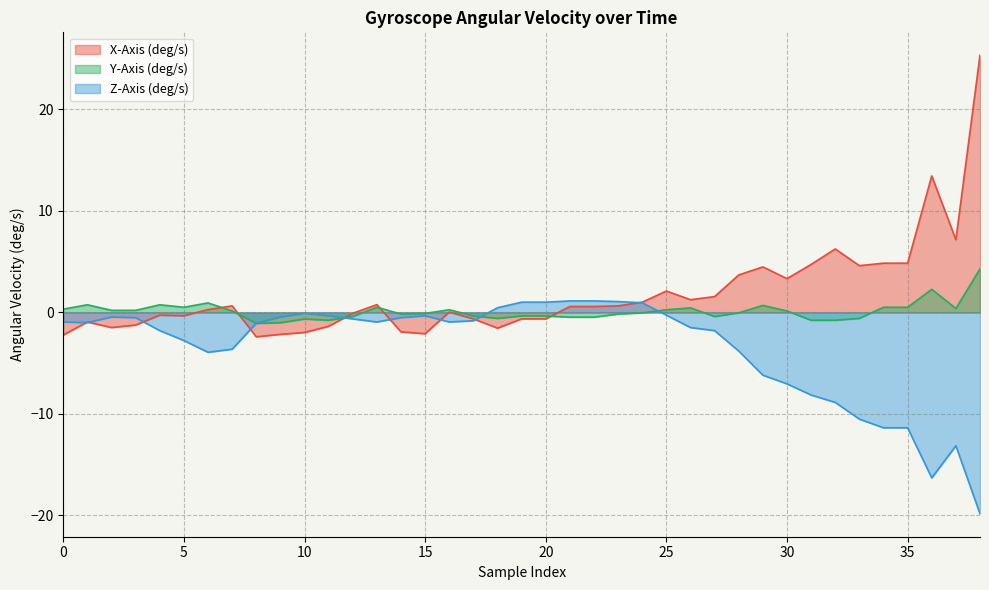

What is the minimum value for X-Axis (deg/s)?

-2.4